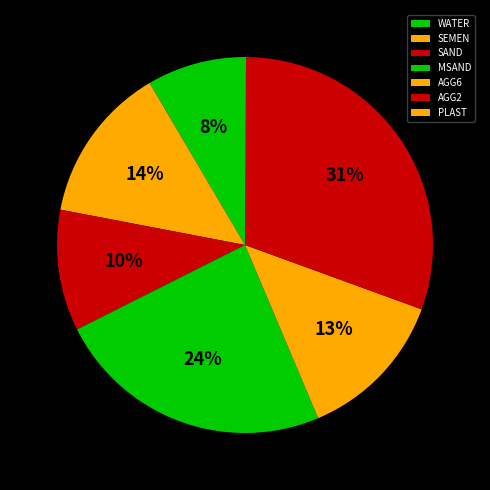

To the nearest percent, what is the difference between the PLAST and SEMEN slice percentages?

13%